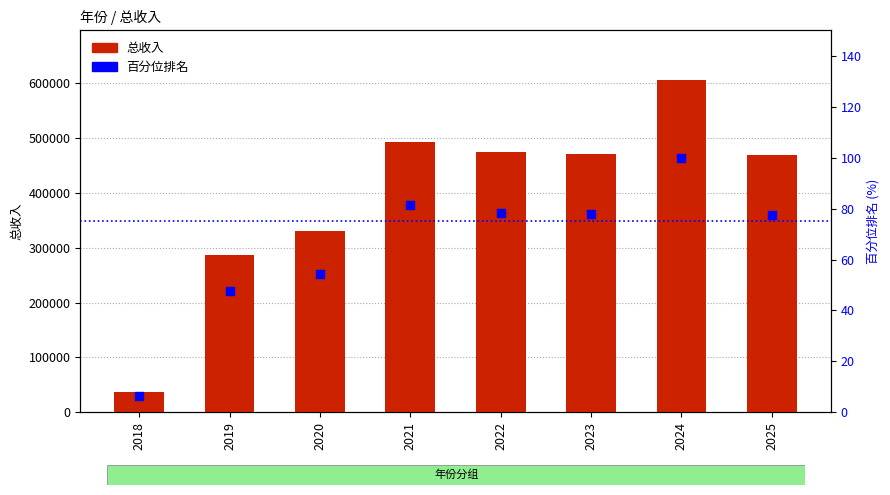

At which category is the sum across all series the highest?

2024